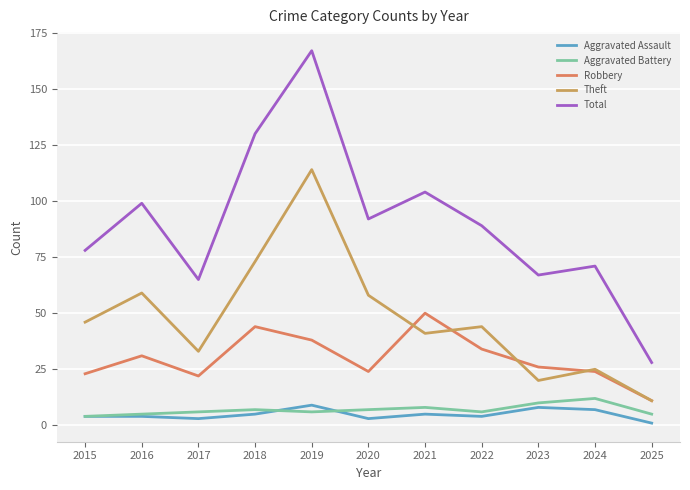

Which series changed the most between 2019 and 2020?

Total